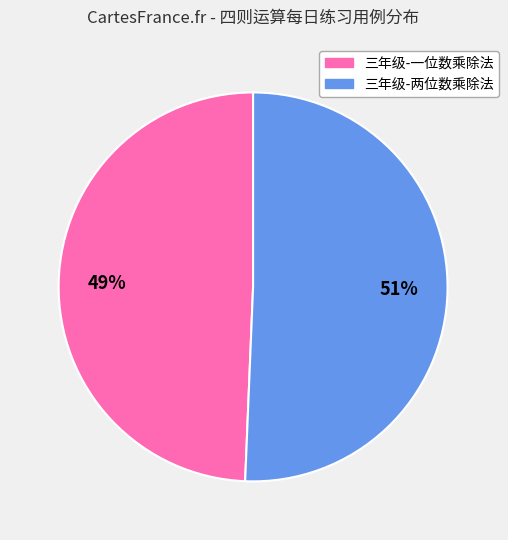

What is the majority slice?

三年级-两位数乘除法